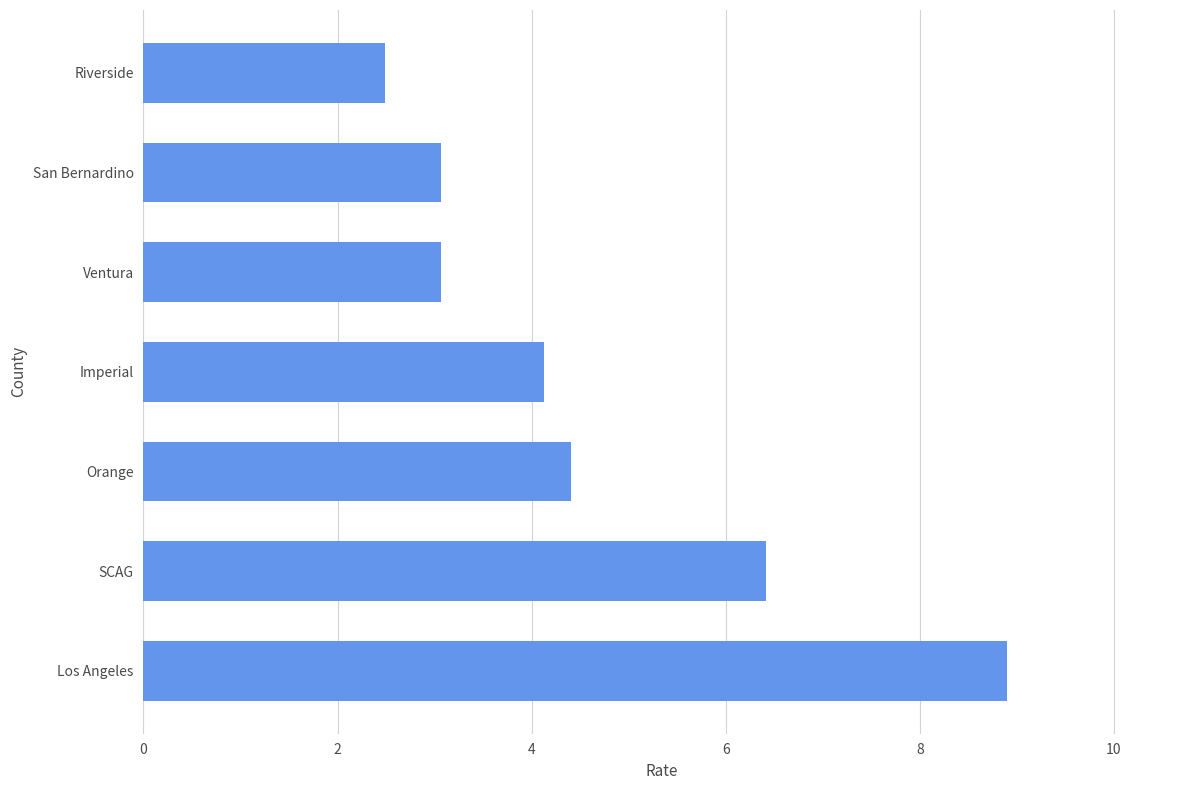

What is the change in value from Orange to Imperial?

-0.3